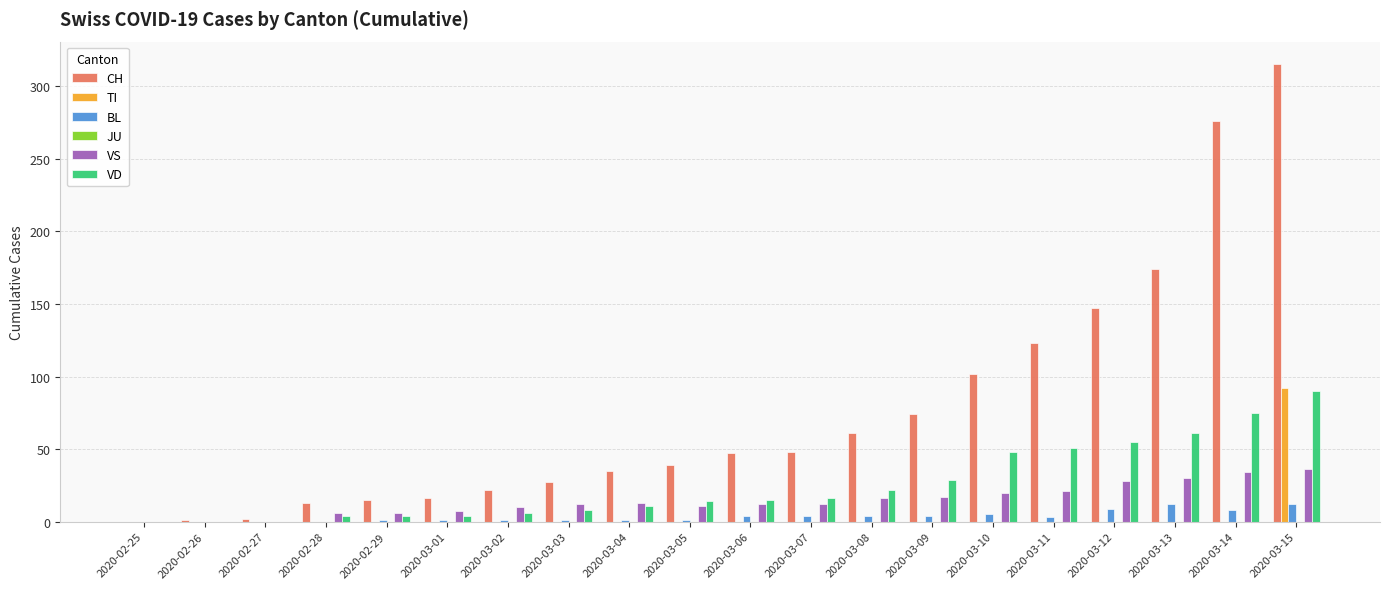

What is the total value across all series at 2020-03-14?

393